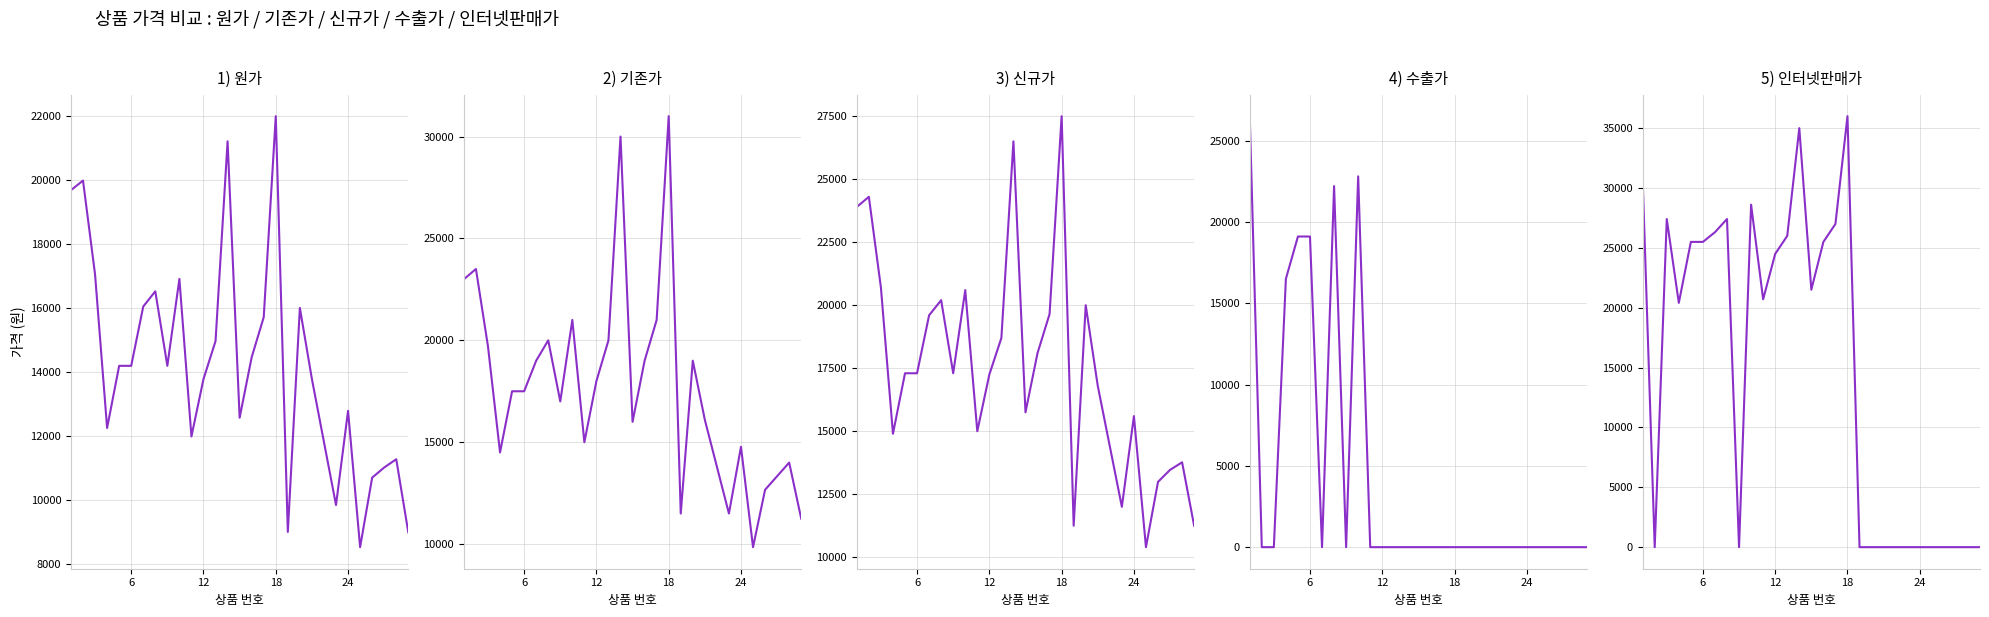

Which has a higher value, 6 or 12?

6